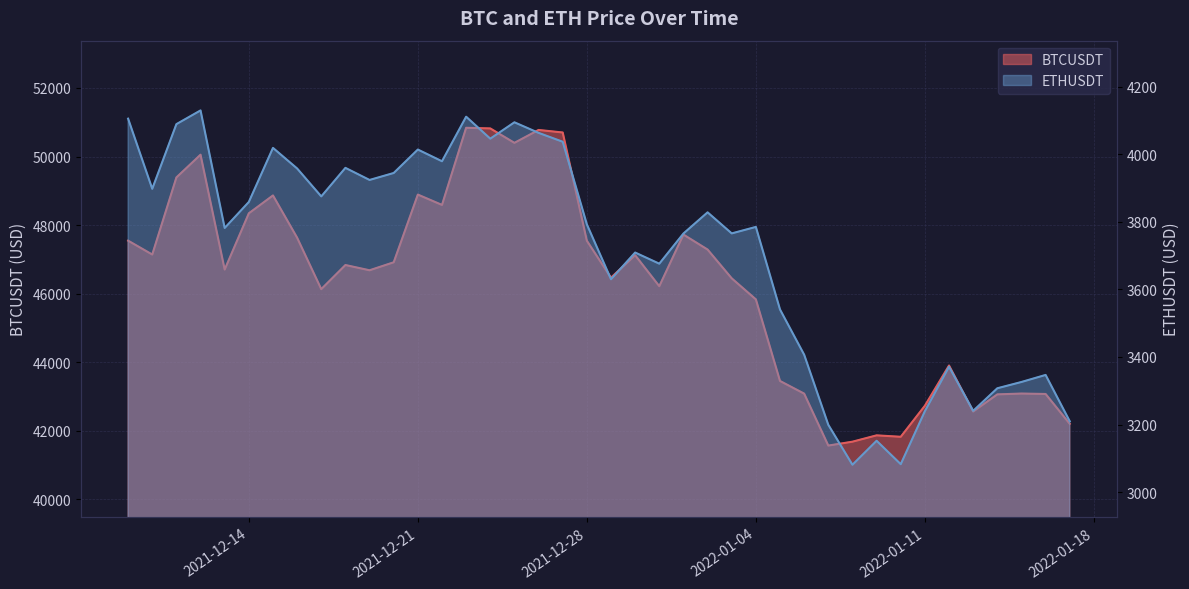

At which label is BTCUSDT closest to 46202?

2021-12-31